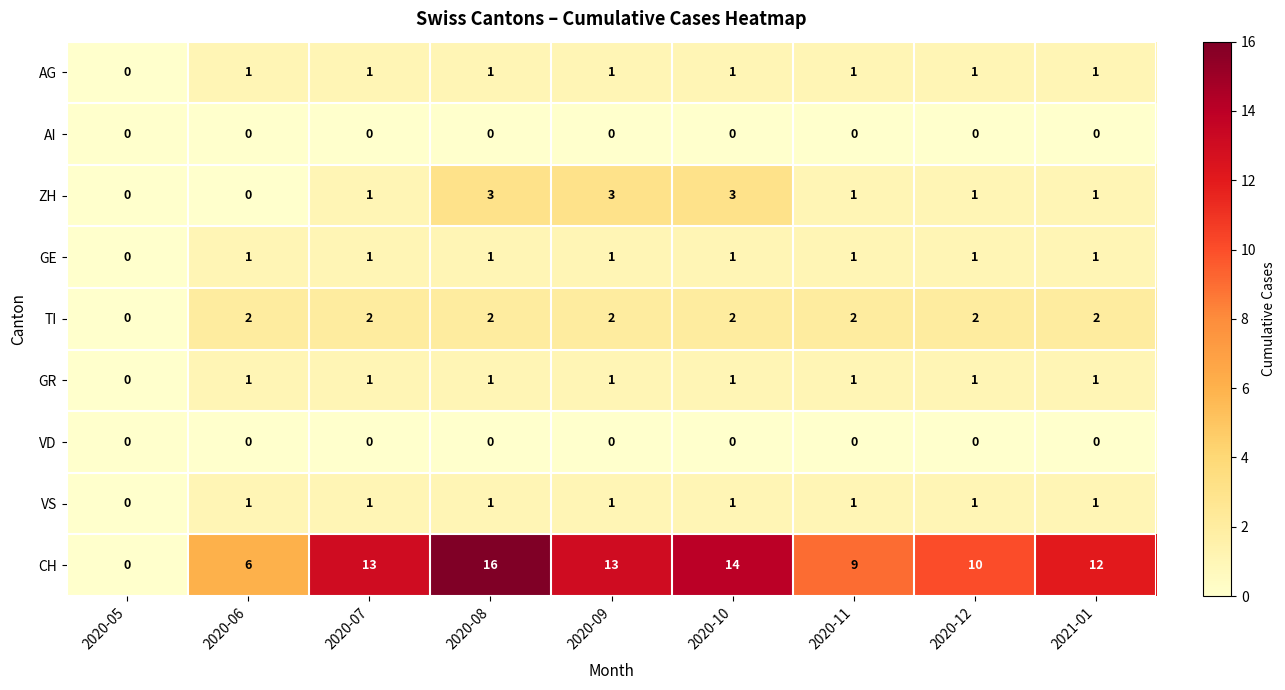

The value of VD at 2020-06 is 0. True or false?

True